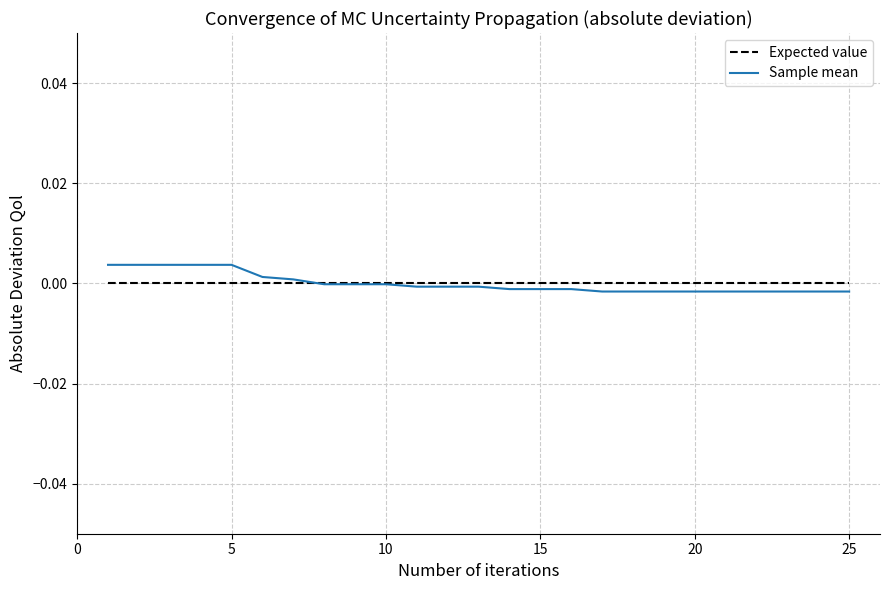

Which series has the widest spread of values?

Sample mean